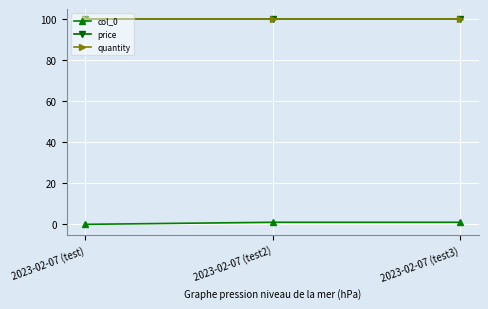

Is this an area chart (filled region under the line)?

No